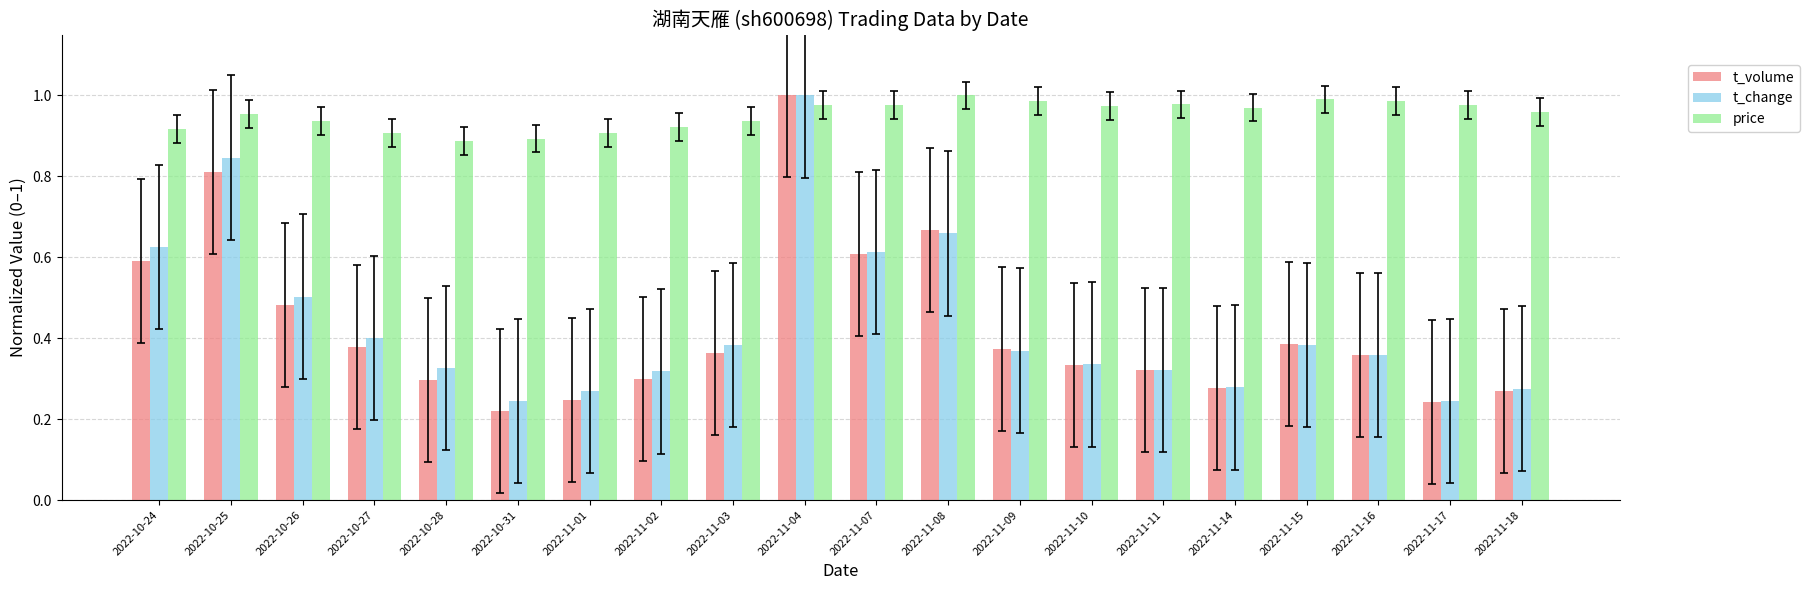

Count the number of data series in this chart.

3